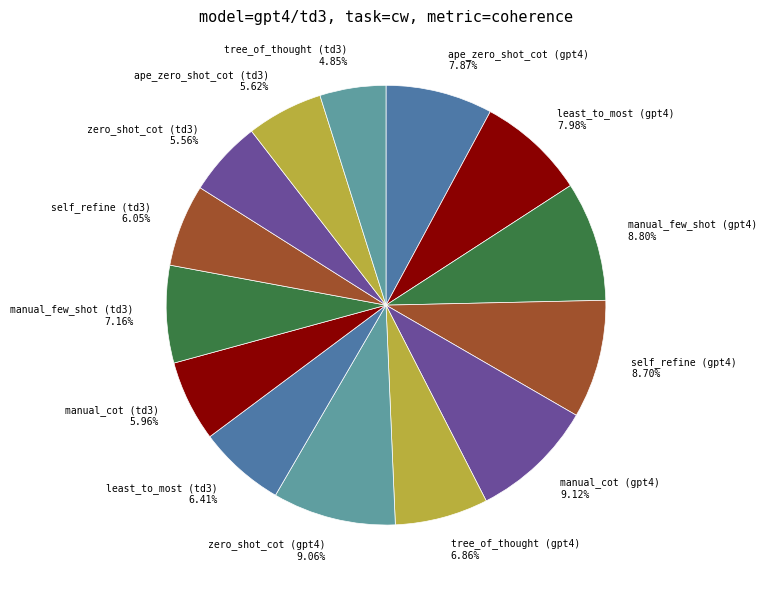

To the nearest percent, what is the average slice percentage?

7%